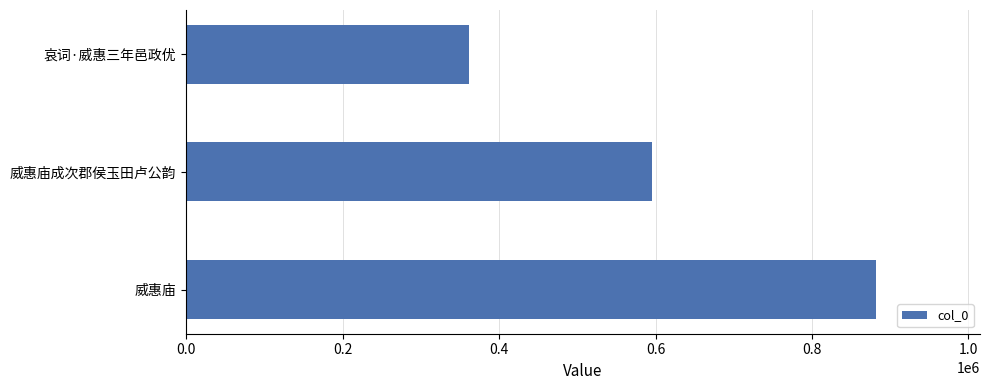

What is the smallest value displayed?

361515